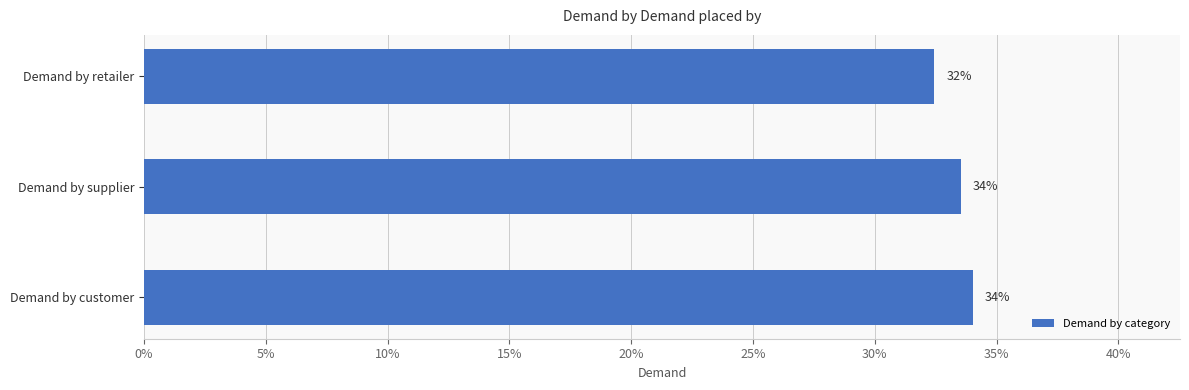

What is the difference between the second highest and minimum values?

1.1